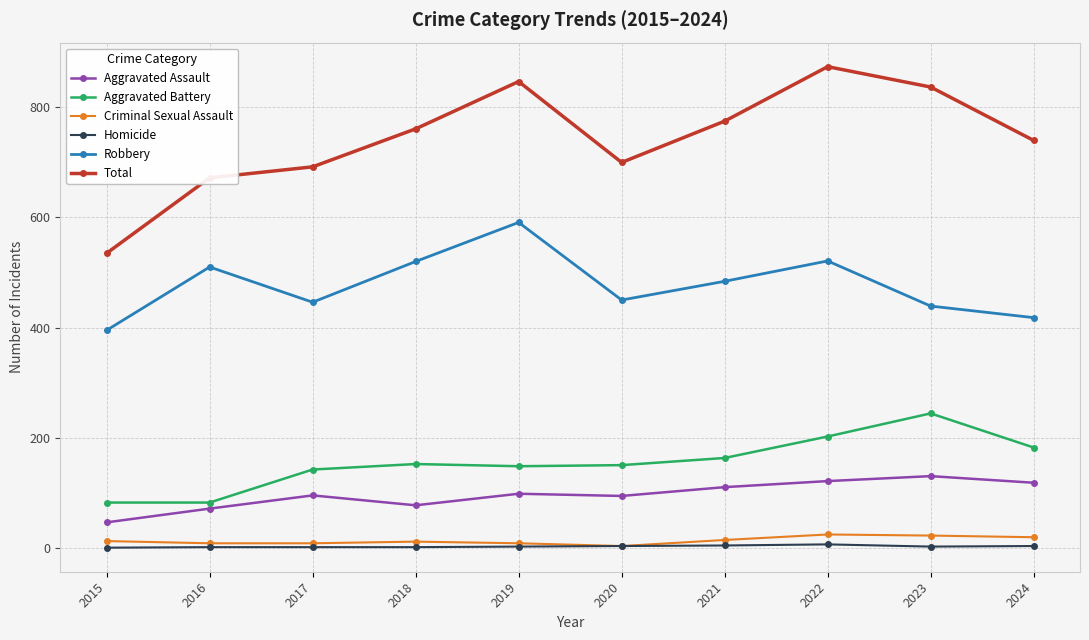

How many data points in Homicide are less than 2?

4